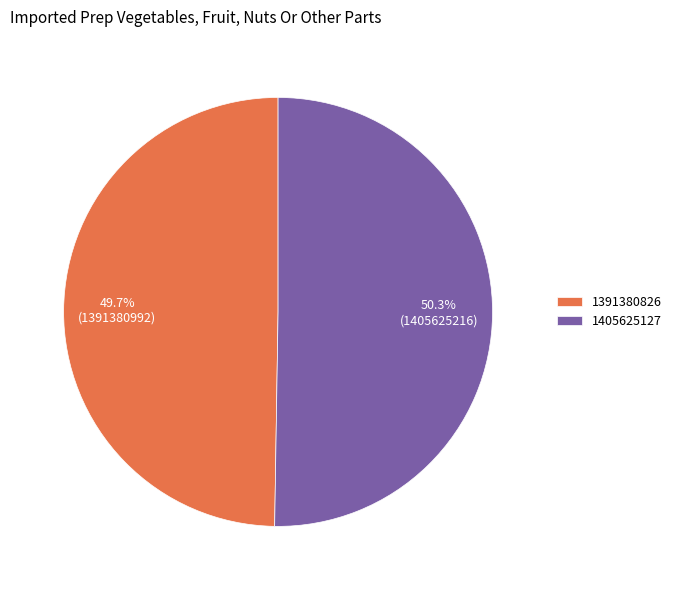

True or false: 1391380826 accounts for 50% of the total.

True